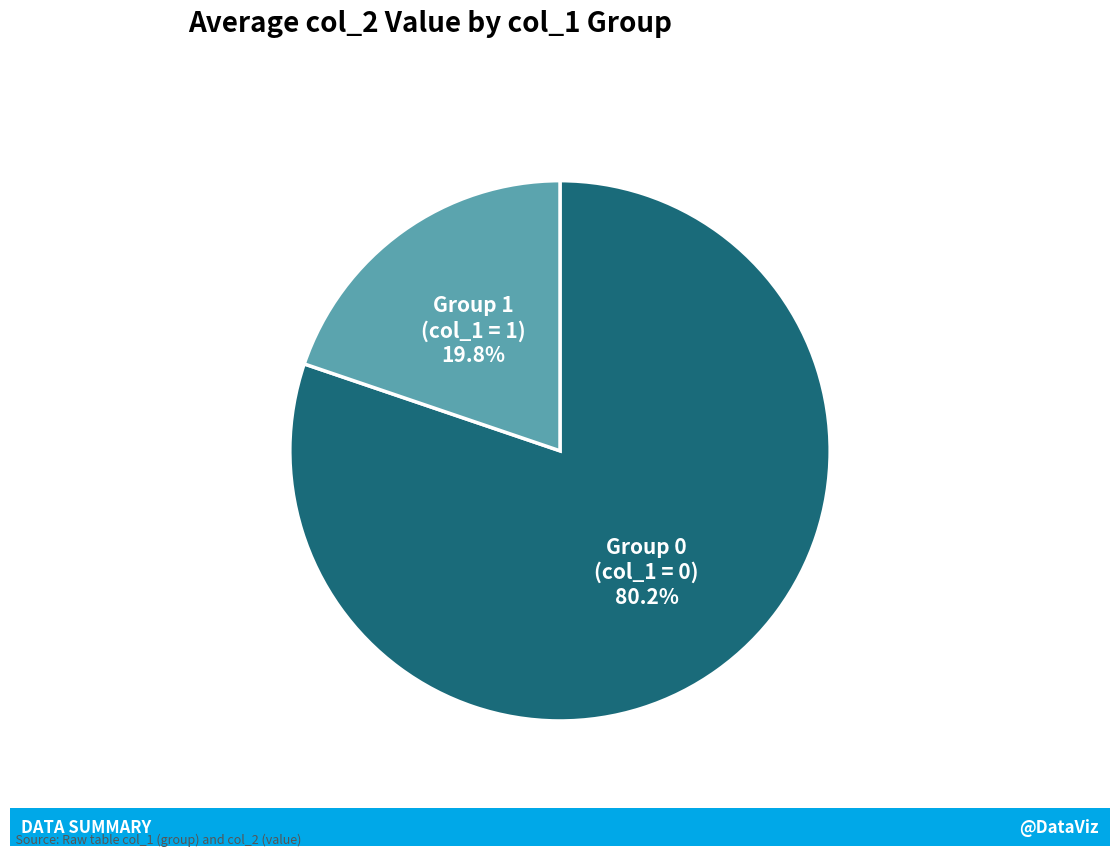

To the nearest percent, what is the average slice percentage?

50%